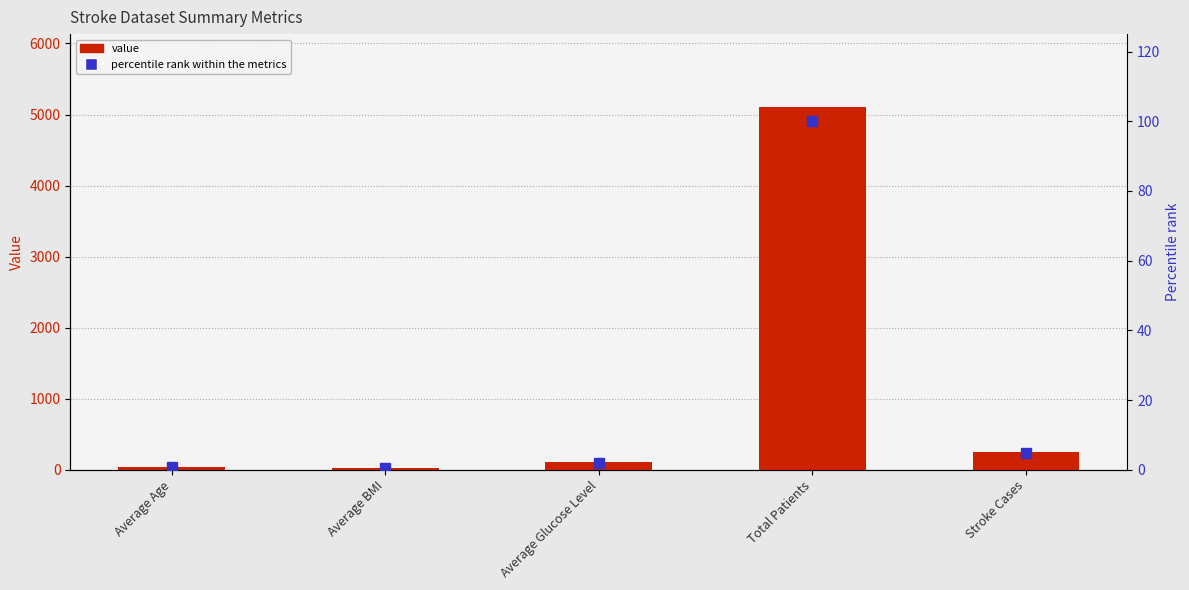

Is it true that Percentile rank within metrics equals 1.1 at Average Glucose Level?

False